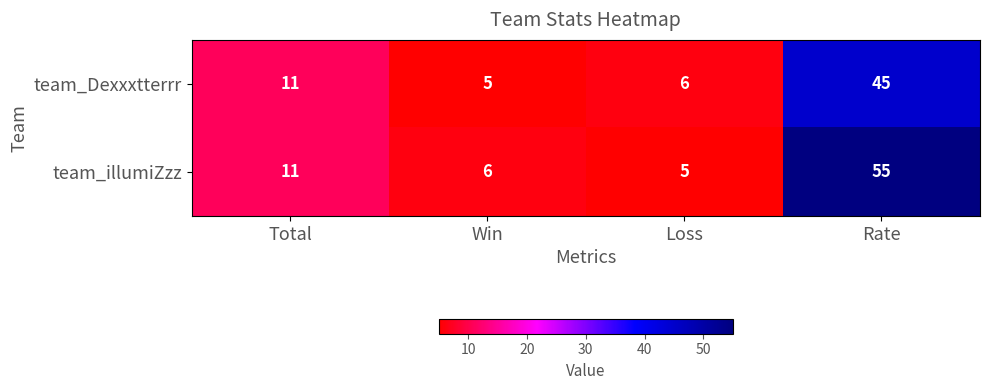

List the series in order of their overall mean, highest first.

team_illumiZzz, team_Dexxxtterrr